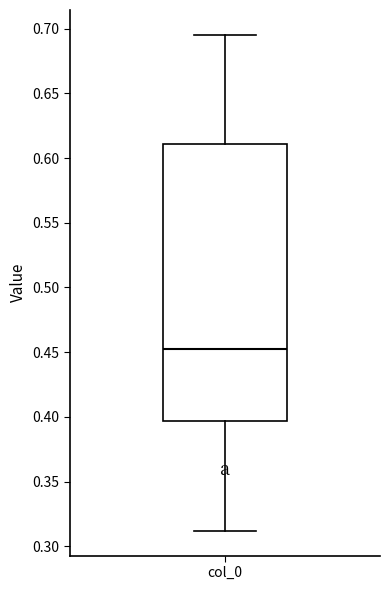

Read this box plot against the y-axis: the position of the median line, the range covered by the box, and the ends of both whiskers. The values are not printed on the chart, so give them approximately, as read against the axis.

median 0.455, box 0.395 to 0.610, whiskers 0.310 to 0.695